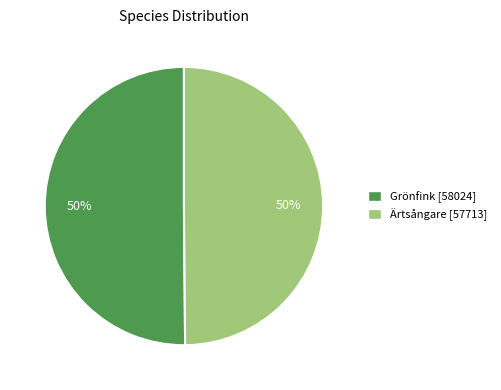

To the nearest percent, what is the average slice percentage?

50%